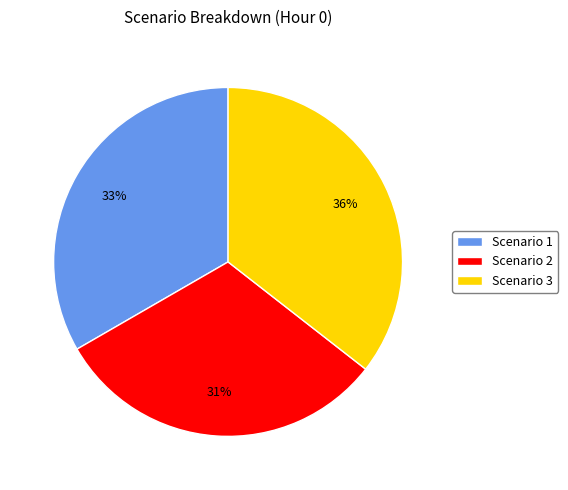

To the nearest percent, what is the difference between the Scenario 2 and Scenario 1 slice percentages?

2%